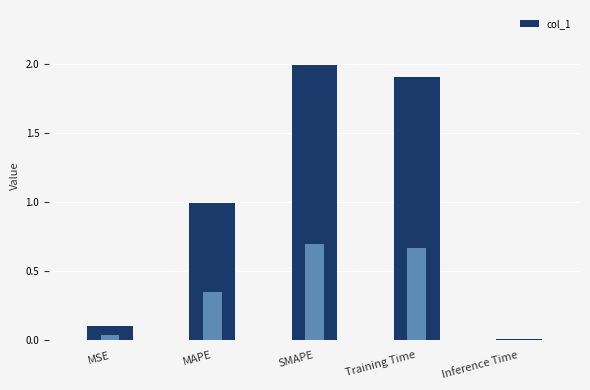

At which category does the chart reach its peak across all series?

SMAPE